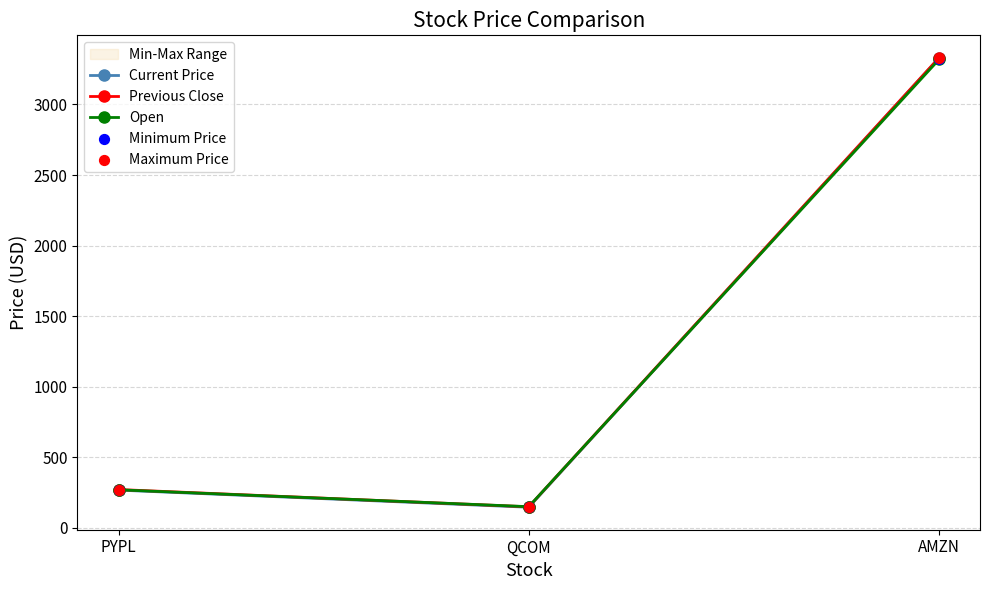

Which series contains the lowest Y value?

Current Price